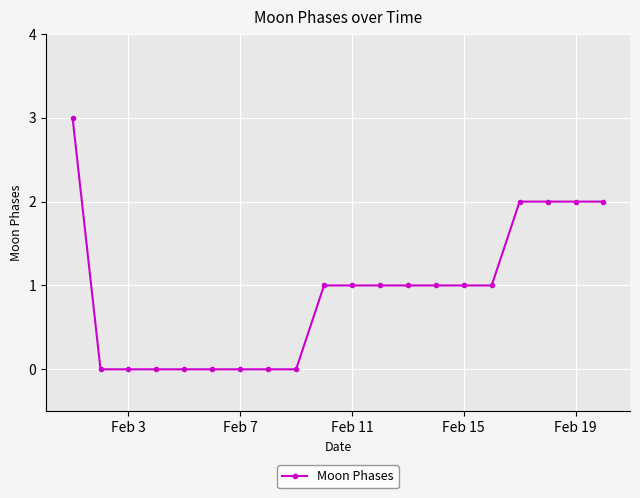

How many data points are less than 1?

8